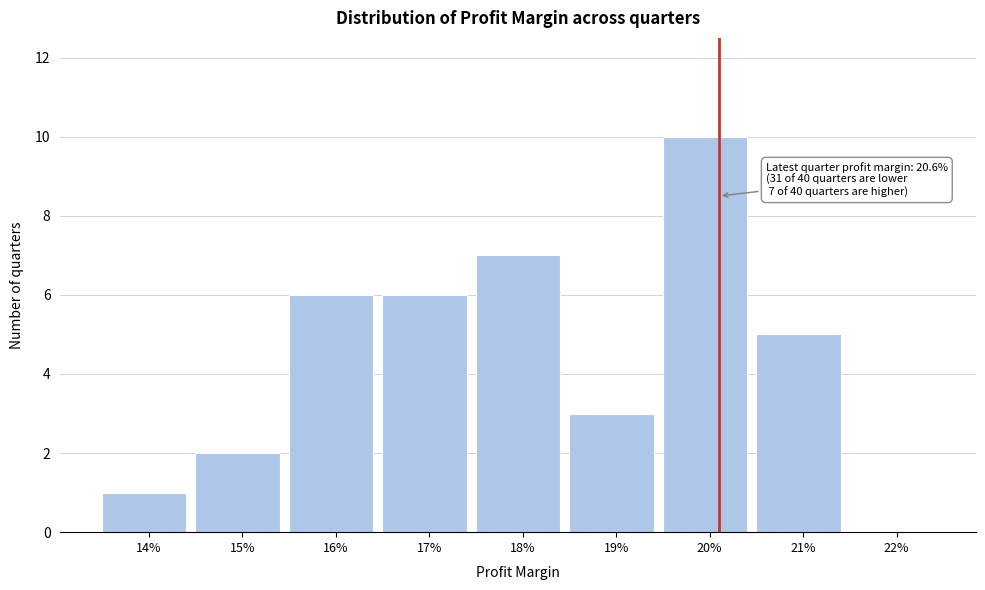

Reading left to right, list all the values displayed in this chart.

14%=1	15%=2	16%=6	17%=6	18%=7	19%=3	20%=10	21%=5	22%=0